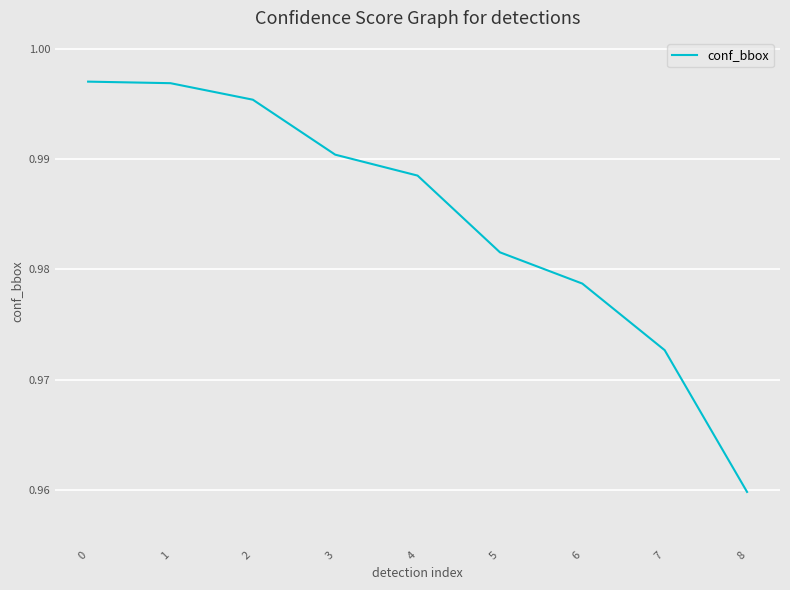

Does the chart have visible grid lines?

Yes